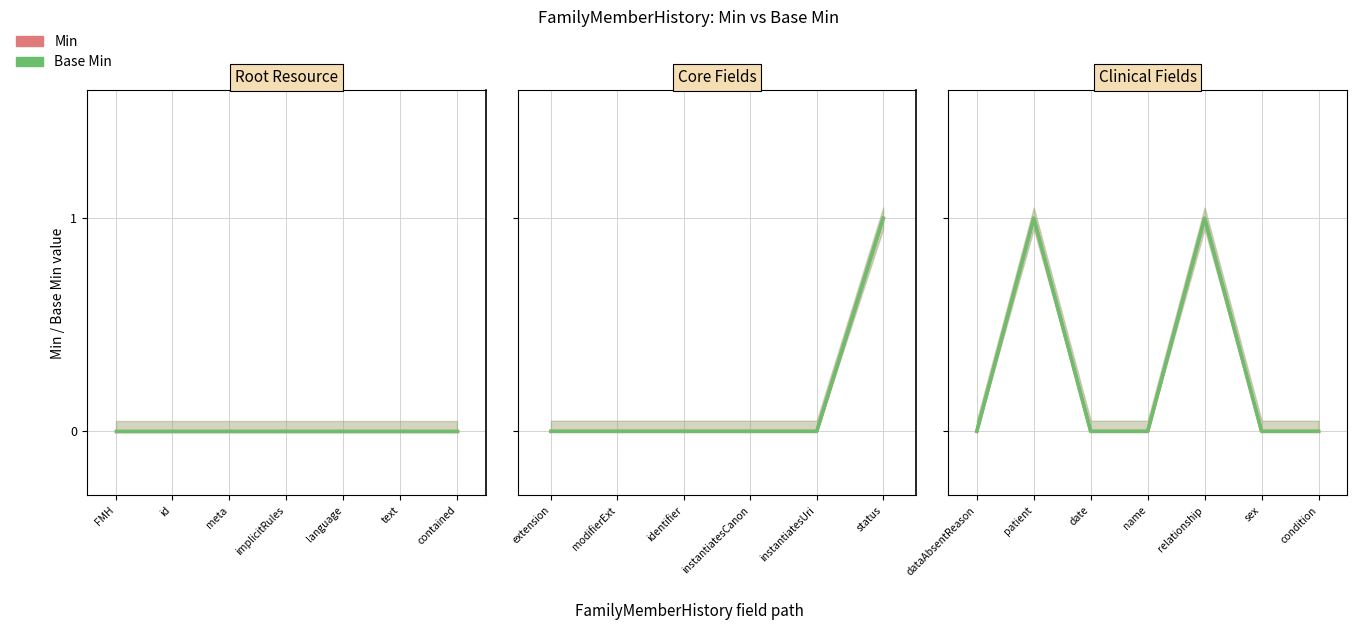

Which series has the largest range (max minus min)?

Min